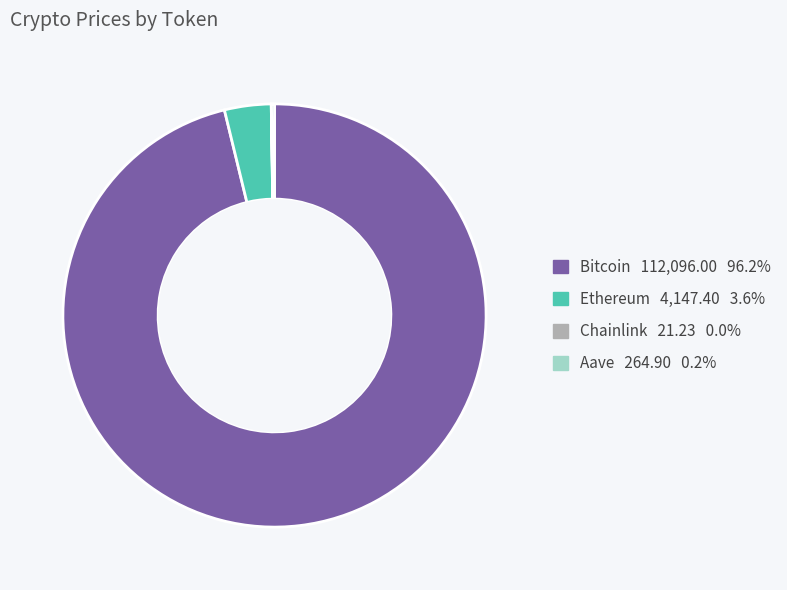

Does any single category account for the majority?

Yes